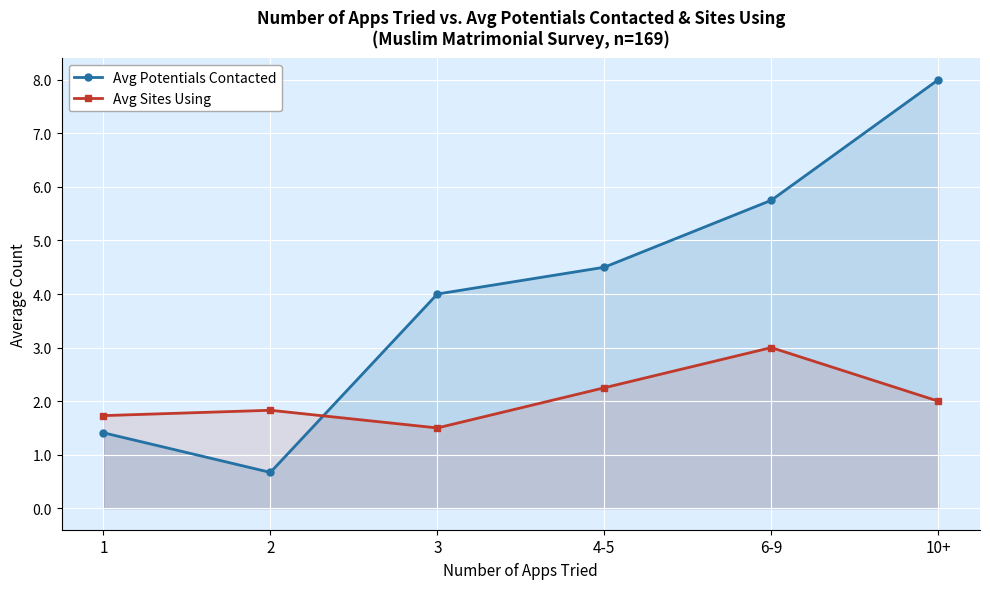

How many intersections are there between Avg Potentials Contacted and Avg Sites Using?

1